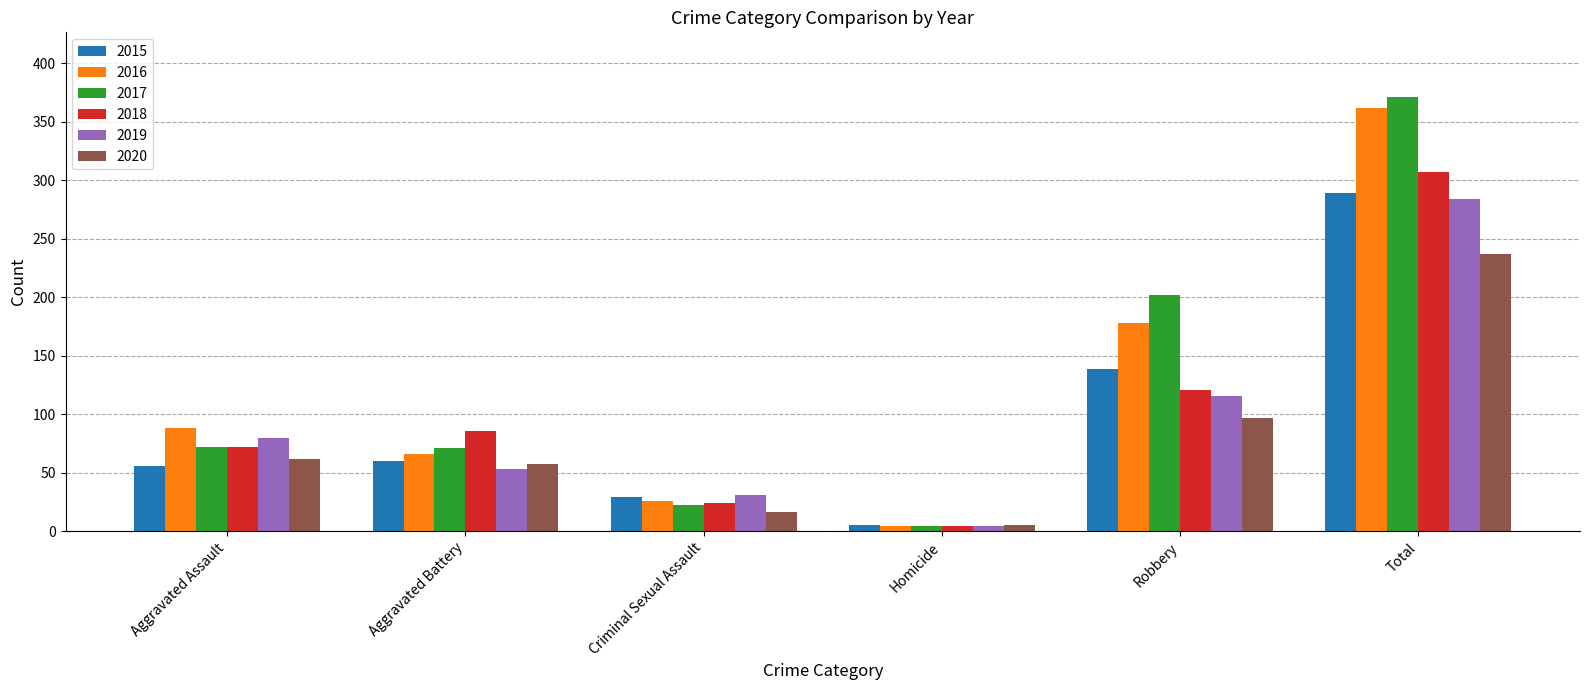

Which series has the widest spread of values?

2017